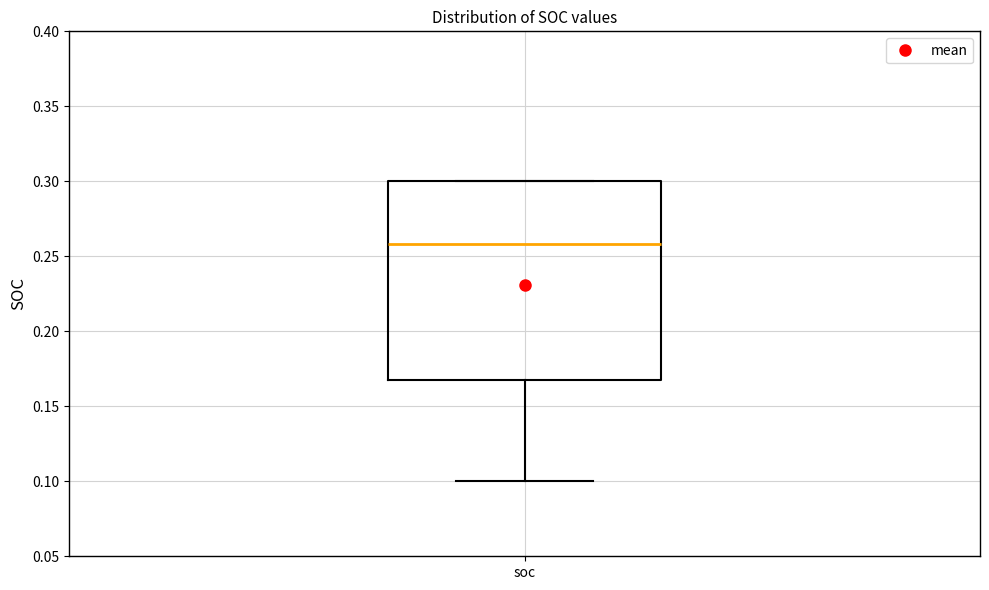

Transcribe this box plot: give where the median line is, the range the box spans, and where the two whiskers end, as read against the y-axis. The values are not printed on the chart, so give them approximately, as read against the axis.

median 0.26, box 0.17 to 0.30, whiskers 0.10 to 0.30